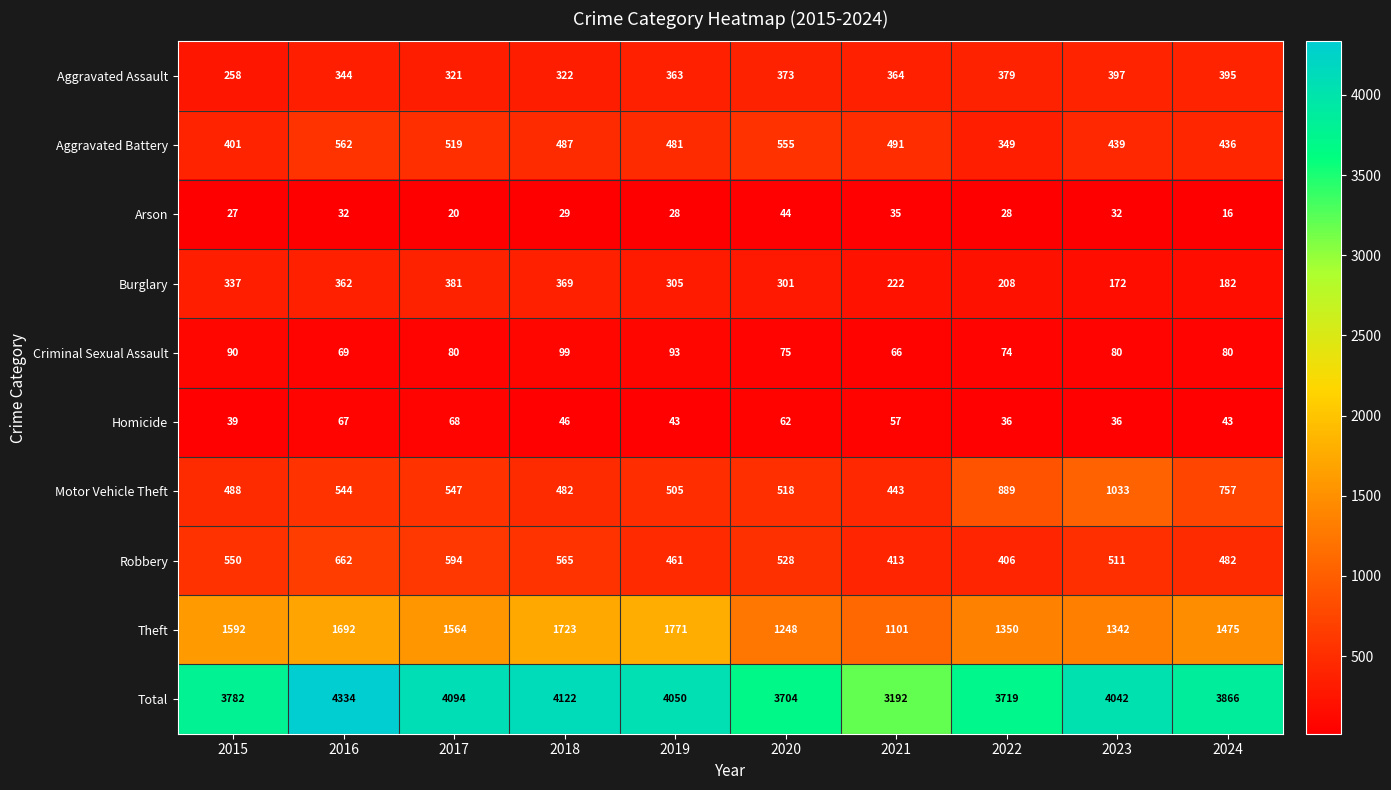

At which label does Total reach its minimum?

2021